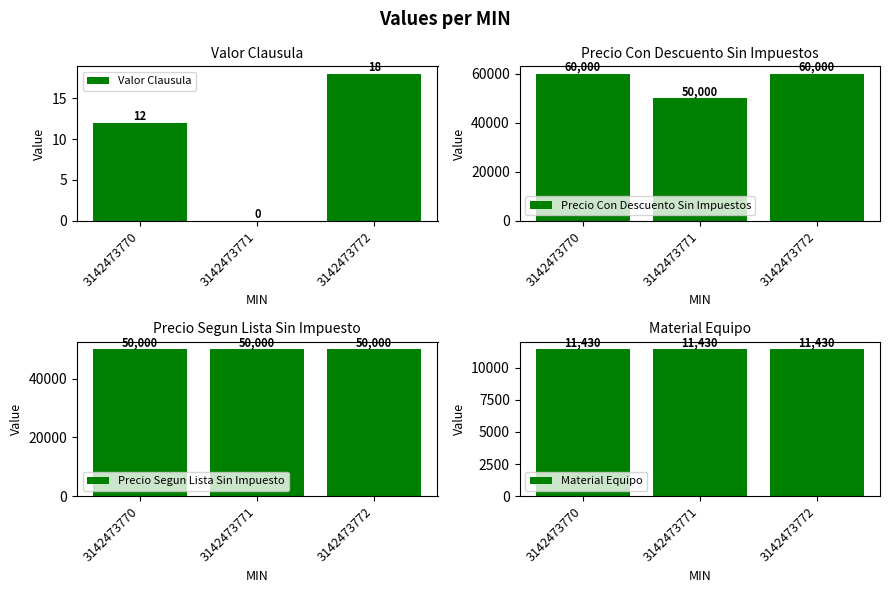

Which series has the largest total across all categories?

Precio Con Descuento Sin Impuestos